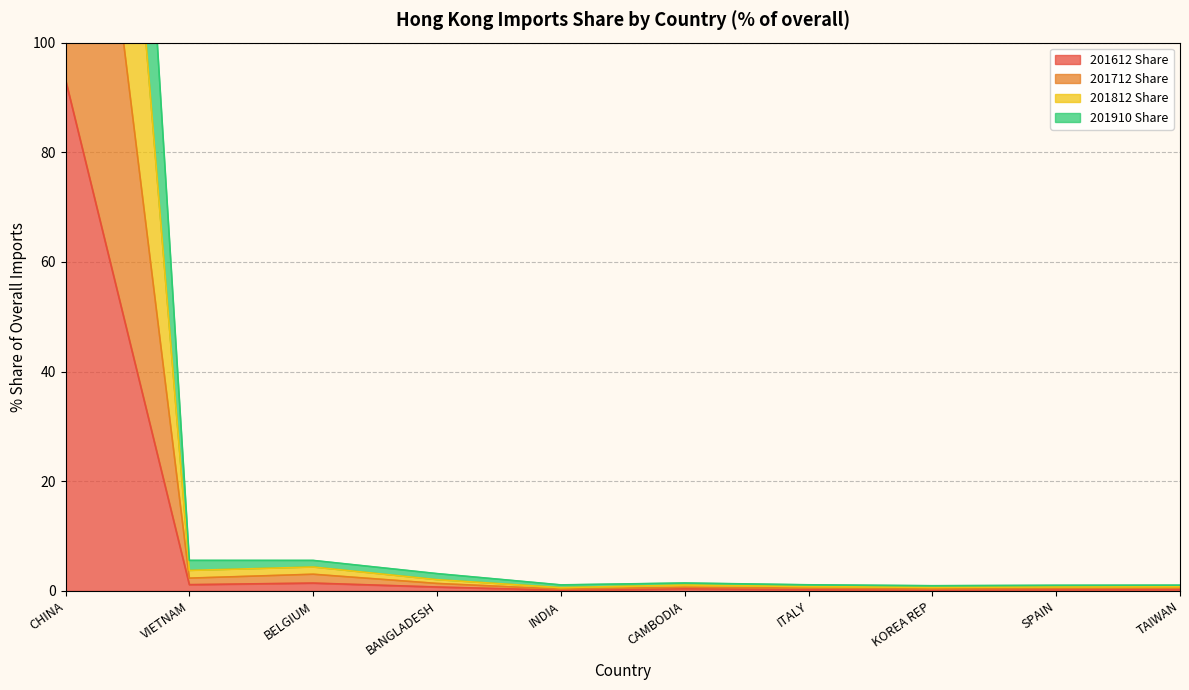

True or false: 201612 Share and 201910 Share cross at least once.

False